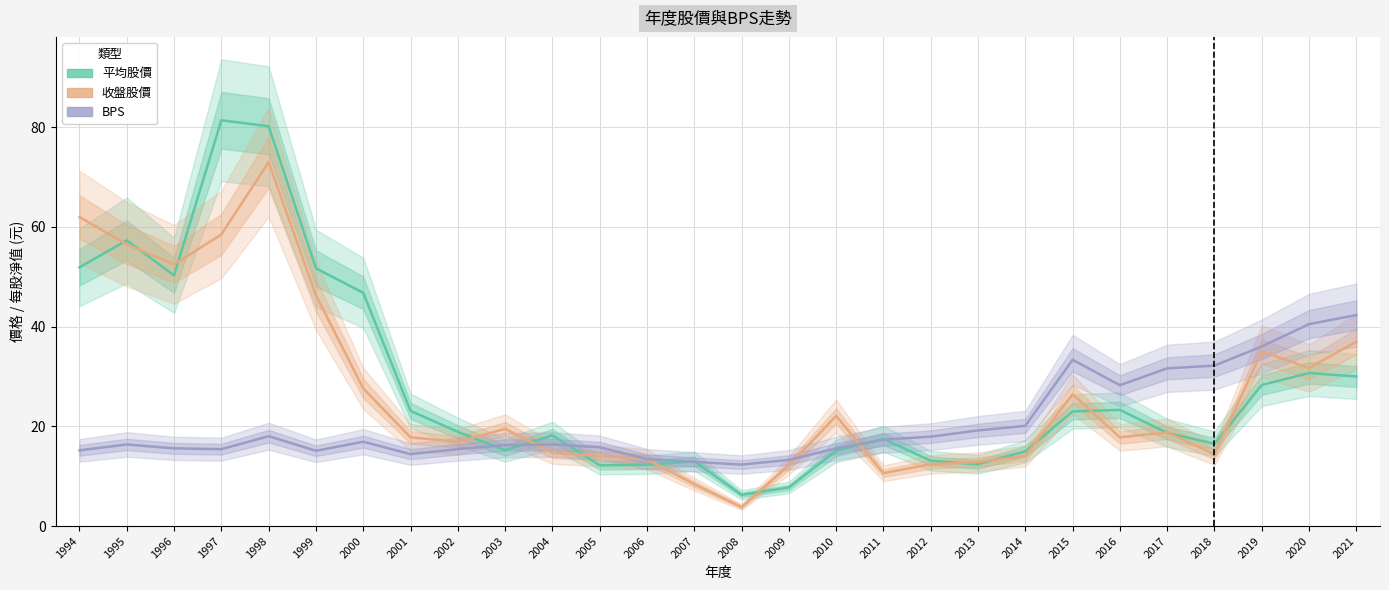

Which series has the largest total across all categories?

平均股價